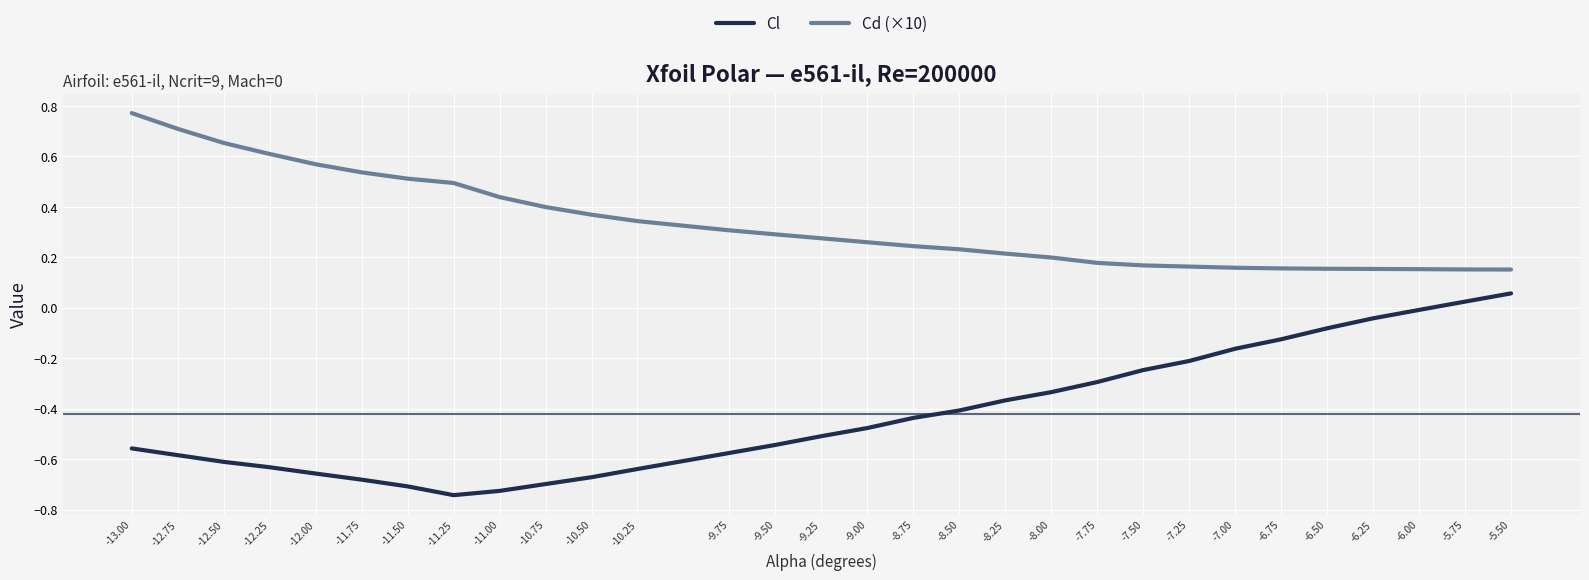

True or false: Cl and Cd (×10) intersect in this chart.

False